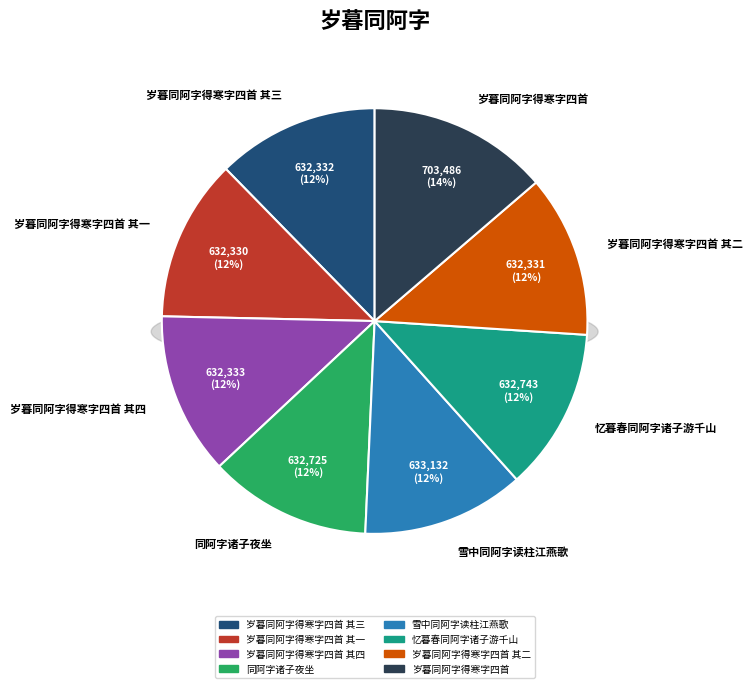

To the nearest percent, what portion does 岁暮同阿字得寒字四首 其二 represent?

12%